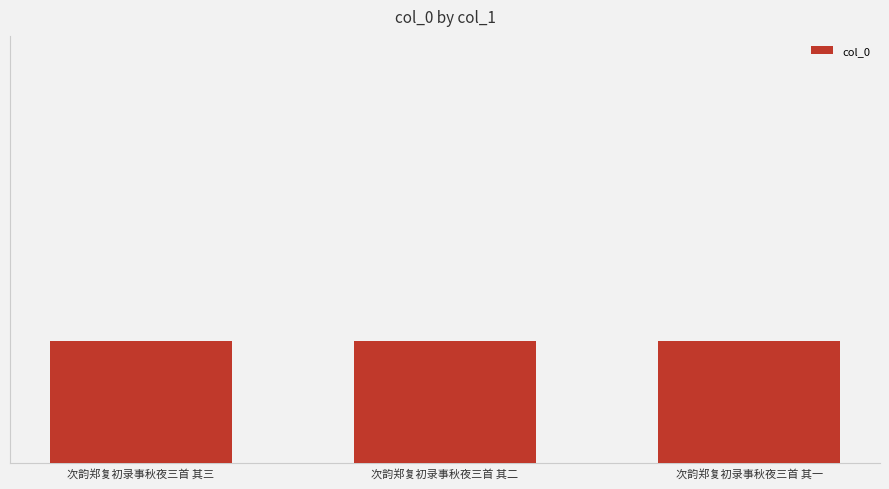

Read the value at 次韵郑复初录事秋夜三首 其一.

1215163